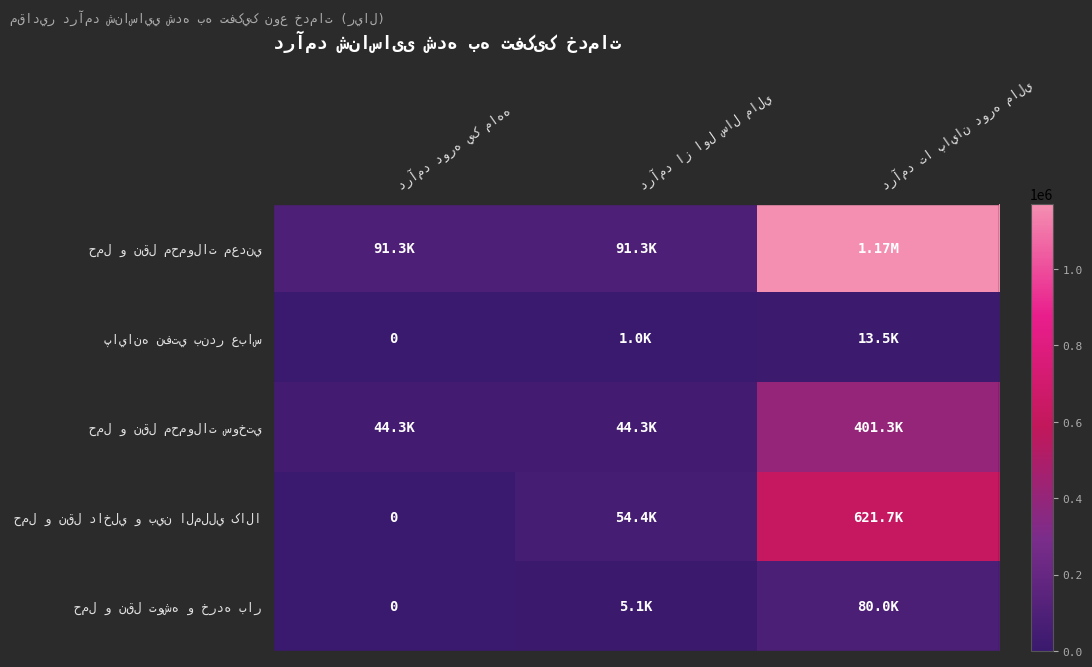

List the series in order of their peak value, lowest first.

پايانه نفتي بندر عباس, حمل و نقل توشه و خرده بار, حمل و نقل محمولات سوختي, حمل و نقل داخلي و بين المللي کالا, حمل و نقل محمولات معدني